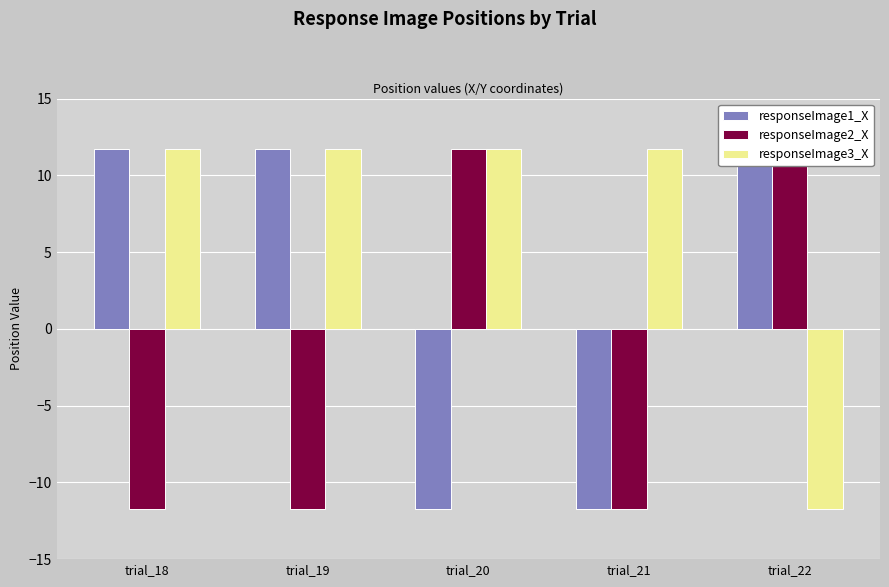

At how many categories does at least one series exceed 9?

5